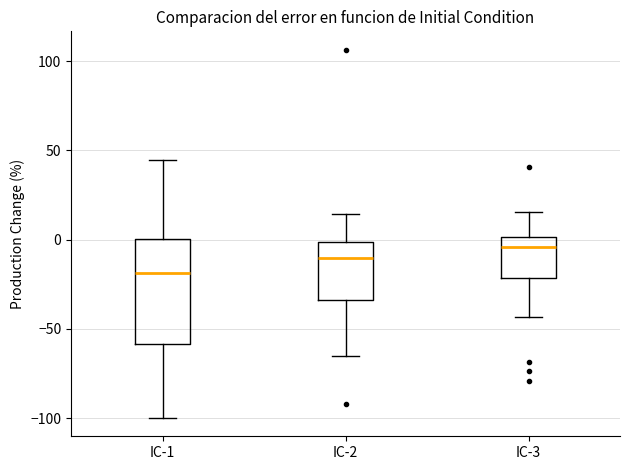

Which box's median line is the highest?

IC-3